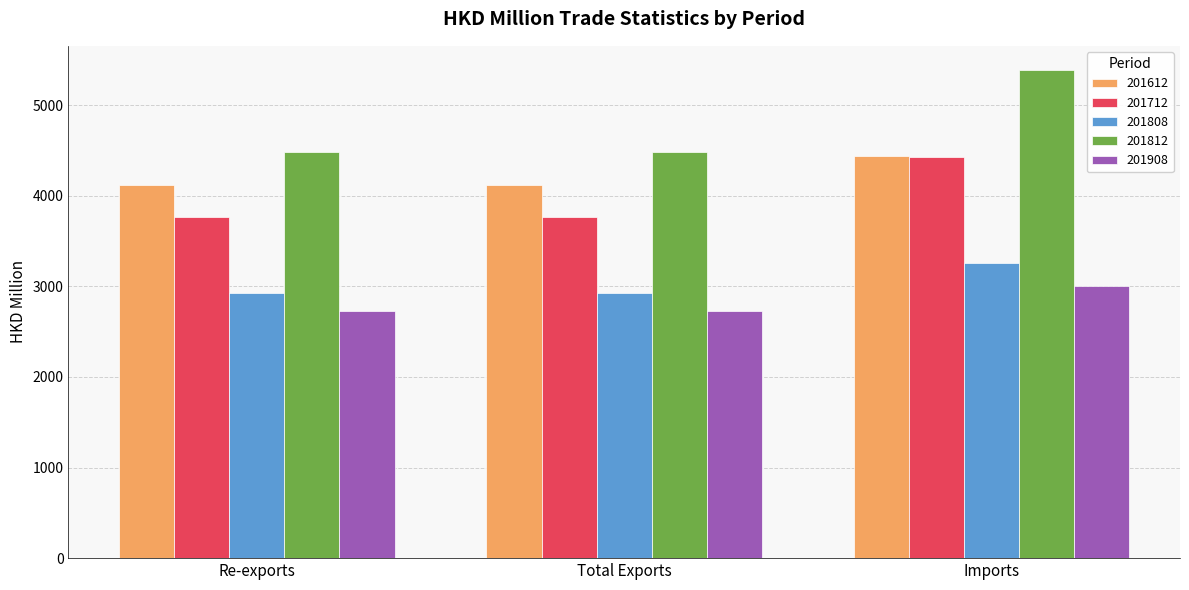

What are all the series names shown in the legend?

201612, 201712, 201808, 201812, 201908